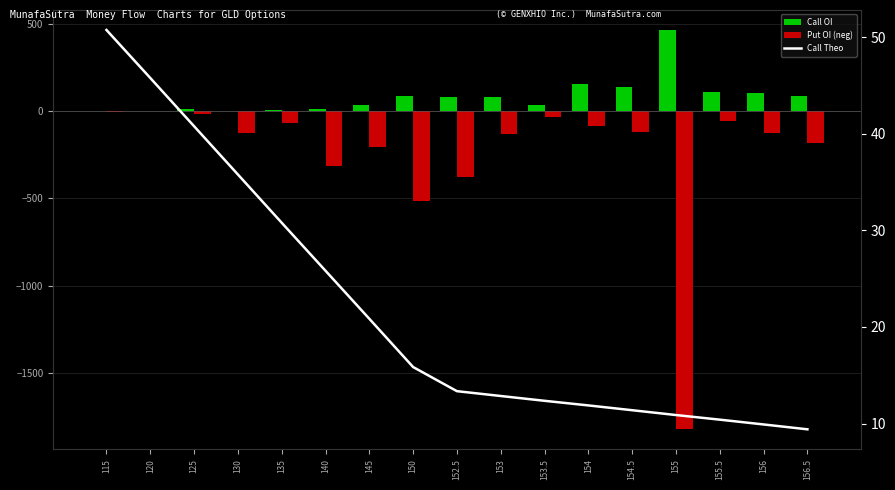

Are the bars horizontal?

No